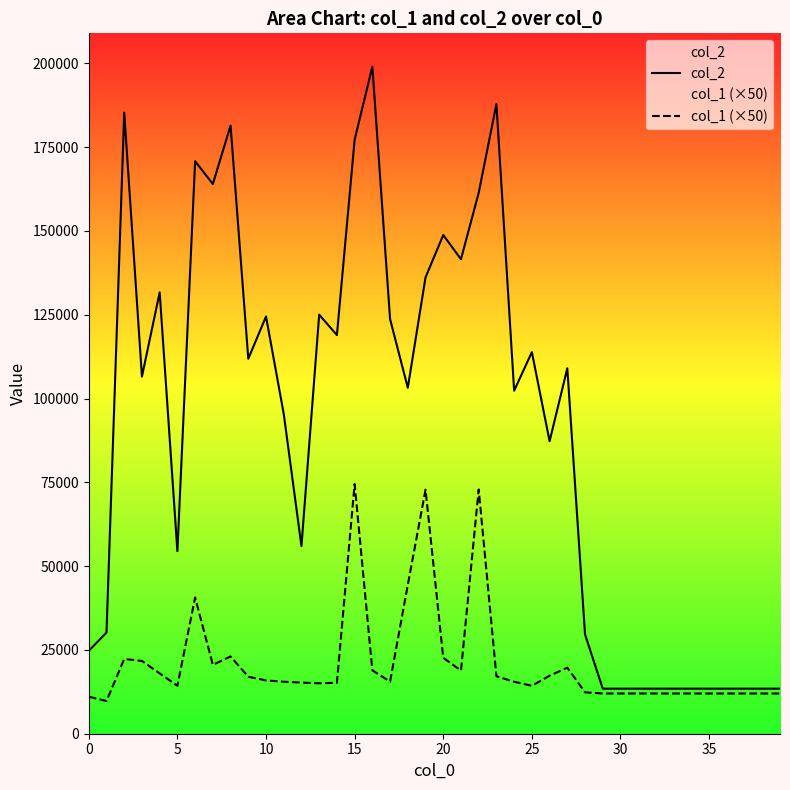

What is the greatest value displayed?

198985